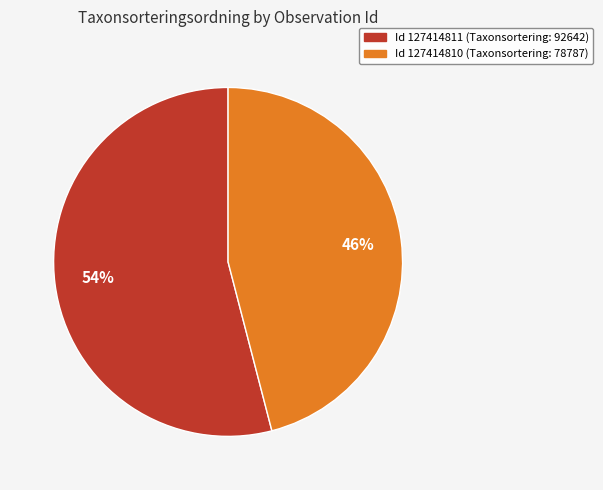

To the nearest percent, what is the average slice percentage?

50%